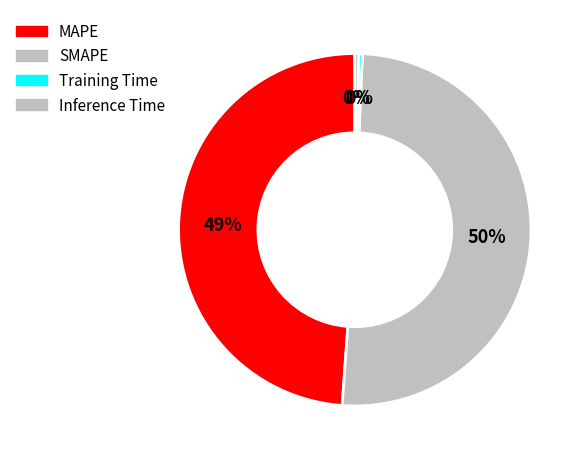

How many slices are in this pie chart?

4